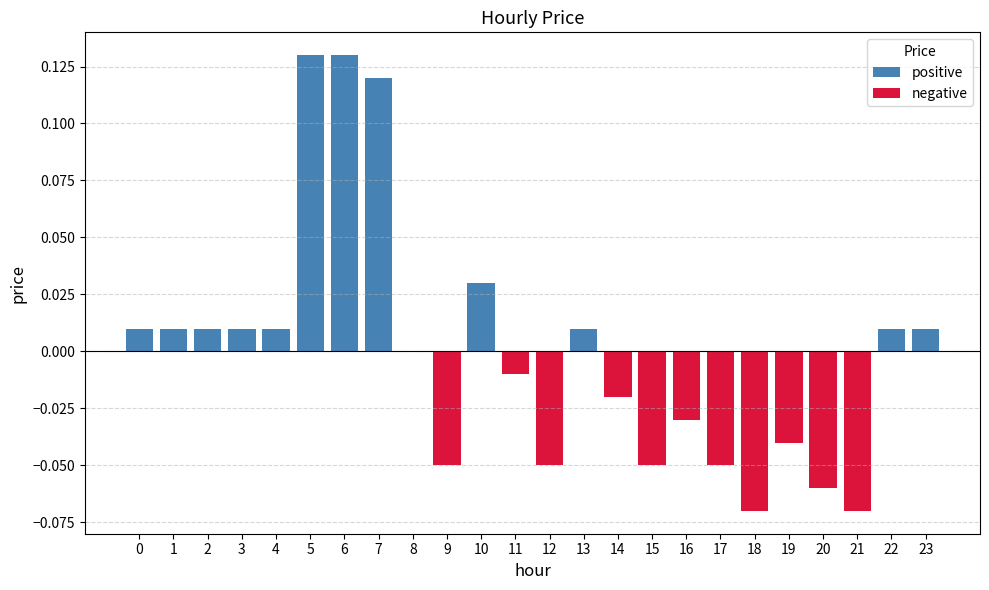

Which series has the largest total across all categories?

positive